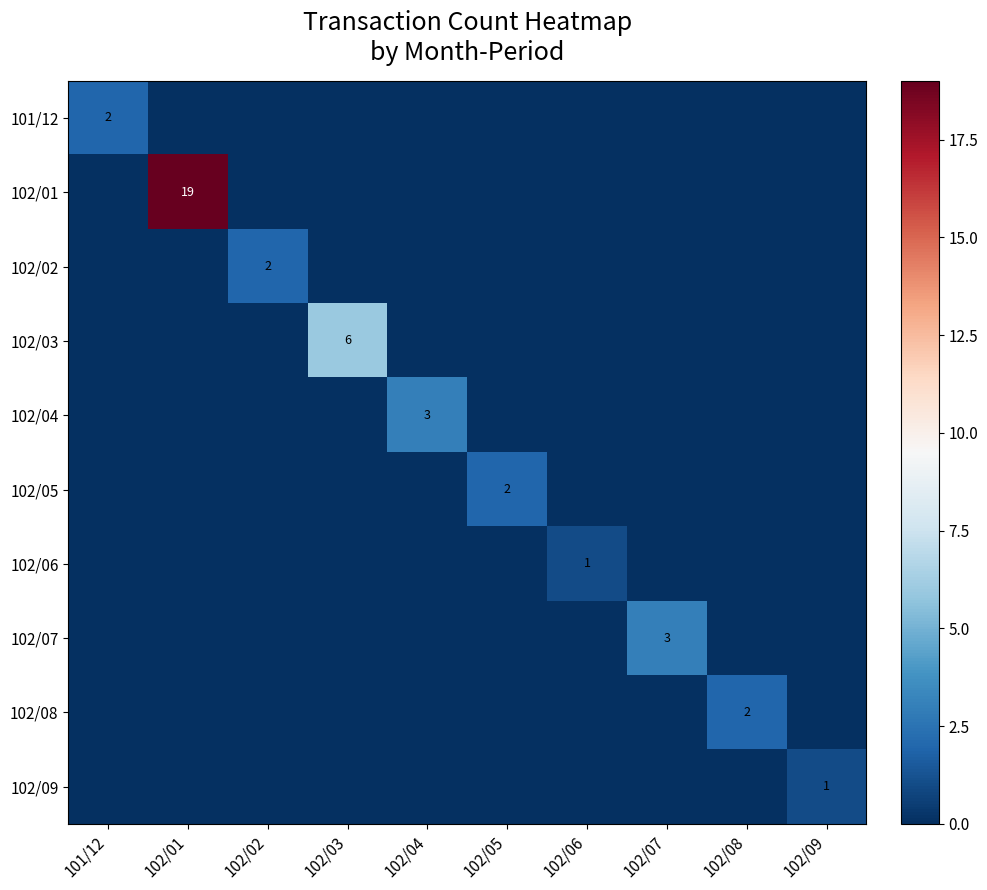

The value of 102/09 at 102/09 is 1. True or false?

True